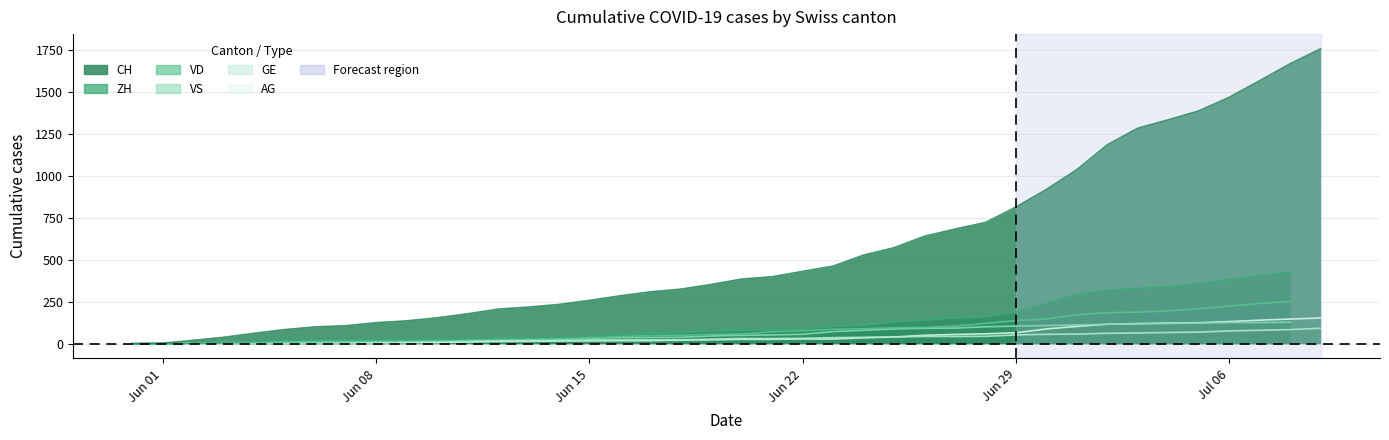

The AG series shows 14 at 2020-06-18. True or false?

False